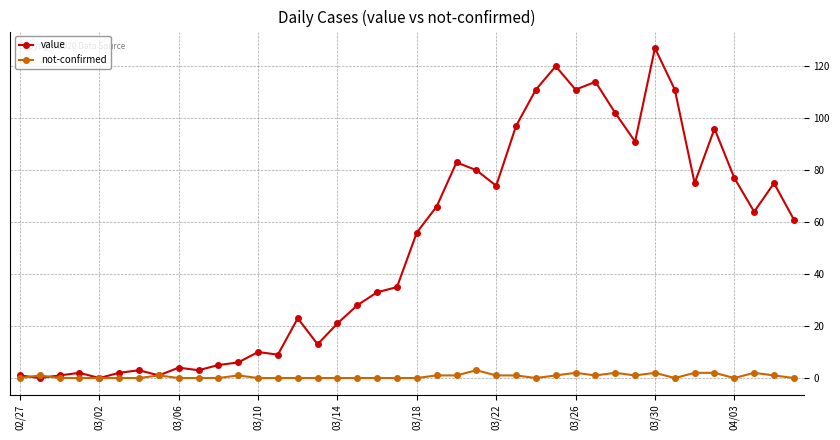

List the series in order of their peak value, lowest first.

not-confirmed, value